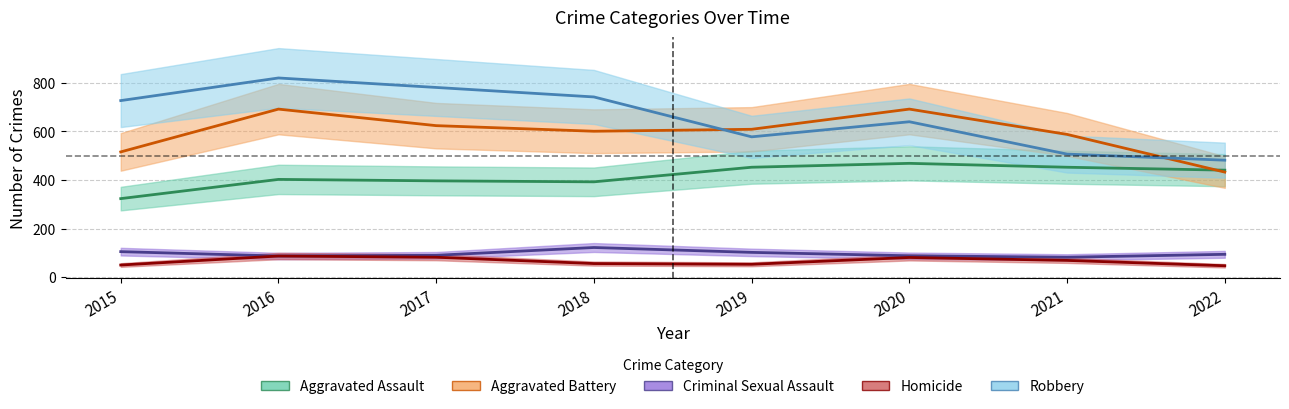

Reading right to left, what are all the values shown in this chart?

Aggravated Assault: 440	452	468	452	392	396	402	323
Aggravated Battery: 432	587	691	608	600	623	691	515
Criminal Sexual Assault: 94	82	88	102	122	90	87	105
Homicide: 47	69	81	53	56	82	87	50
Robbery: 481	506	639	577	741	780	819	726